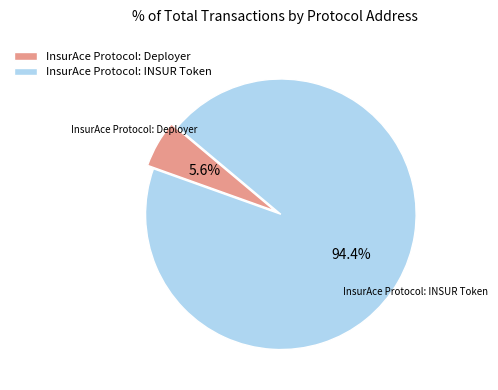

To the nearest percent, what percentage of the pie is InsurAce Protocol: INSUR Token?

94%